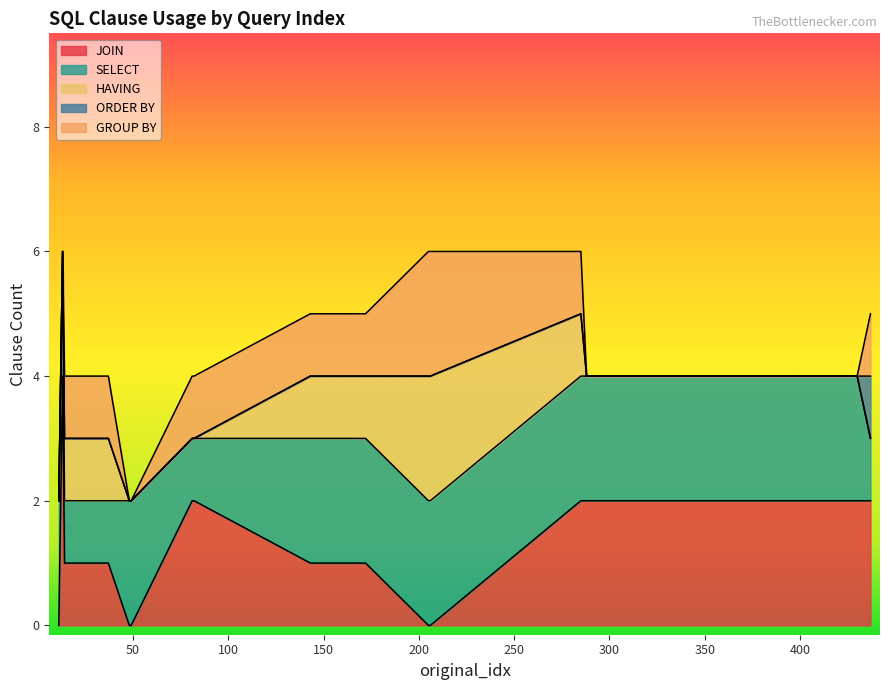

What are all the series names shown in the legend?

JOIN, SELECT, HAVING, ORDER BY, GROUP BY